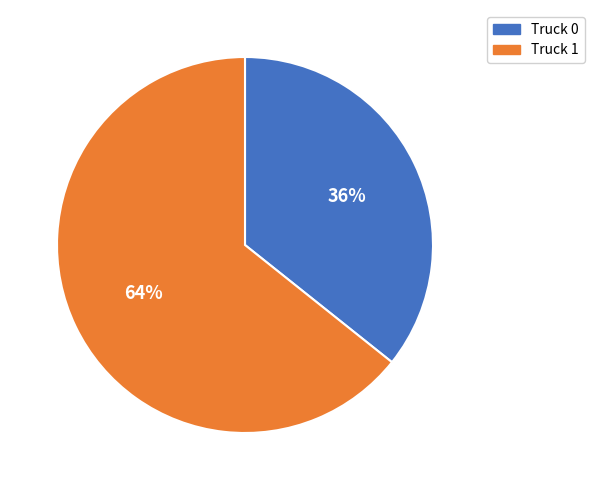

What is the smallest slice in the pie chart?

Truck 0